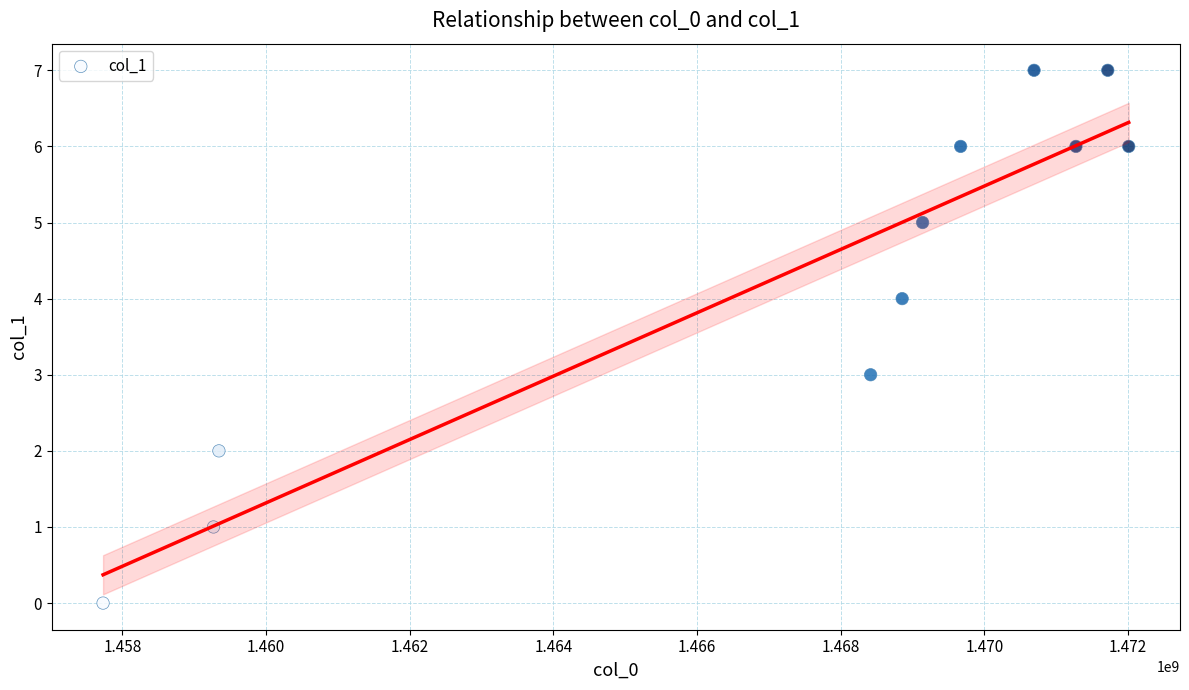

What is the range of X values (max minus min)?

14277629